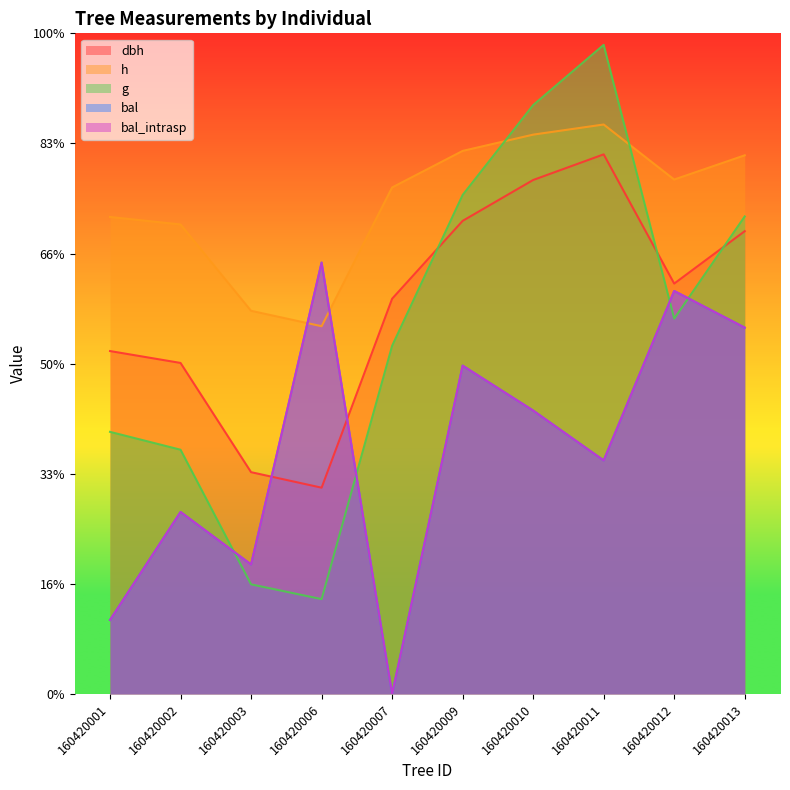

What is the value of the dbh point at the 8th from the left?

2450.4